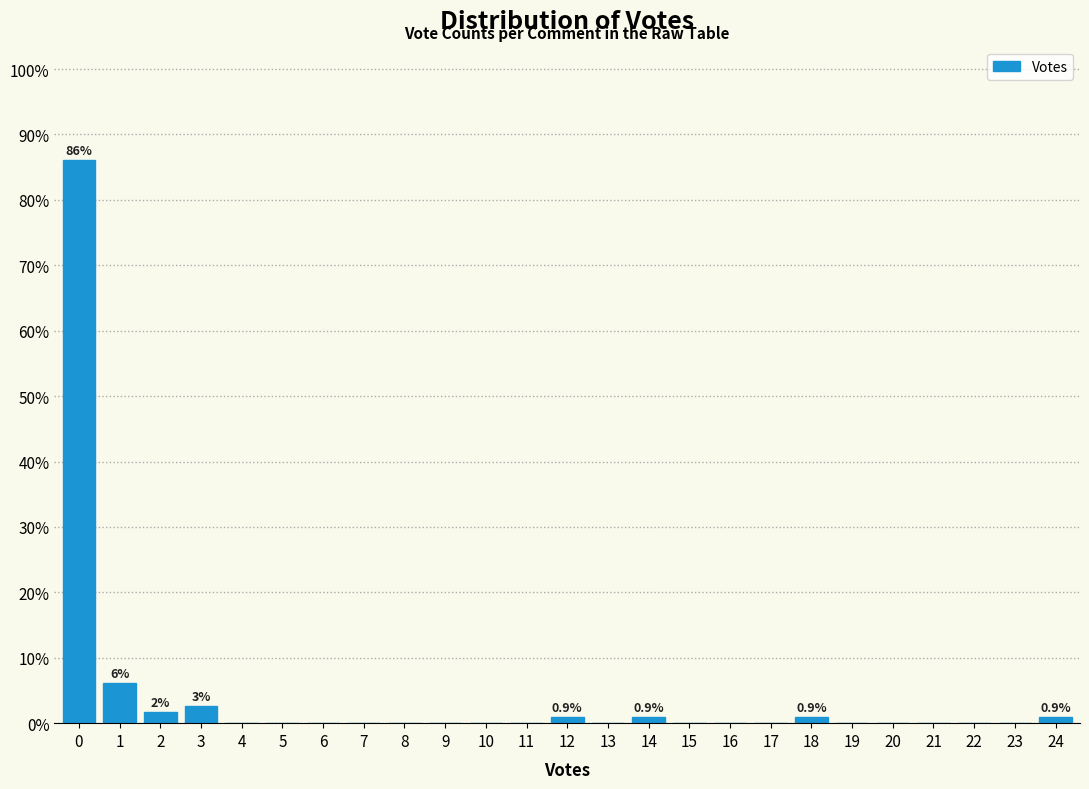

Over which range of the x-axis is the bar tallest?

-0.5 to 0.5